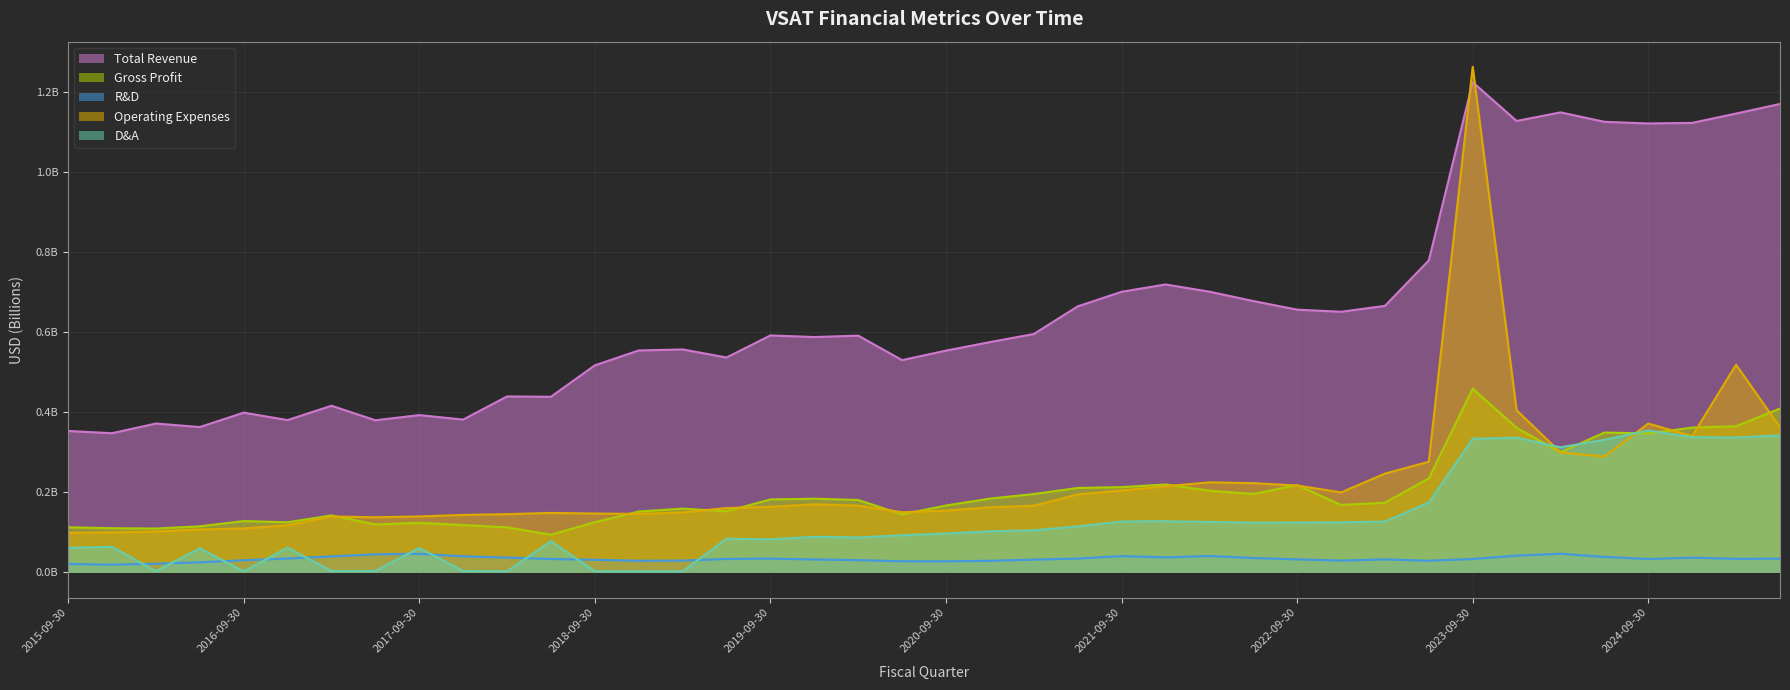

True or false: Total Revenue and D&A cross at least once.

False